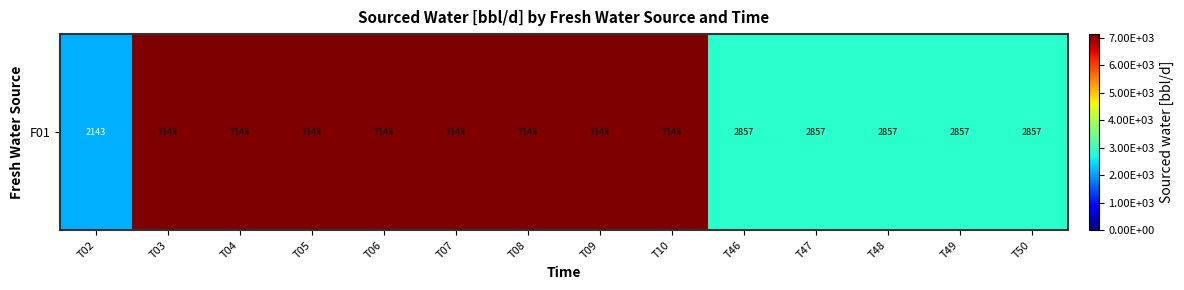

What is the sum of the values at T09 and T50?

10000.0